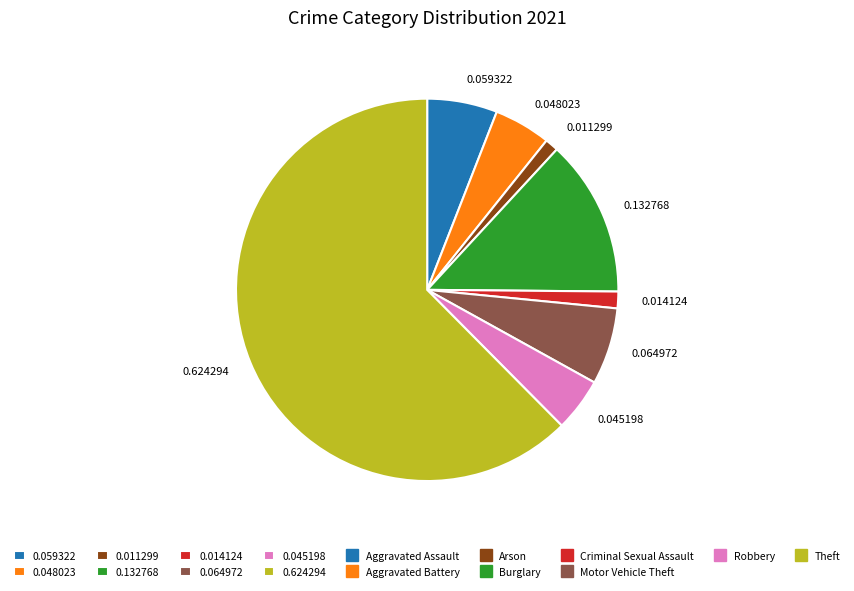

Is there any slice that represents more than half of the pie?

Yes